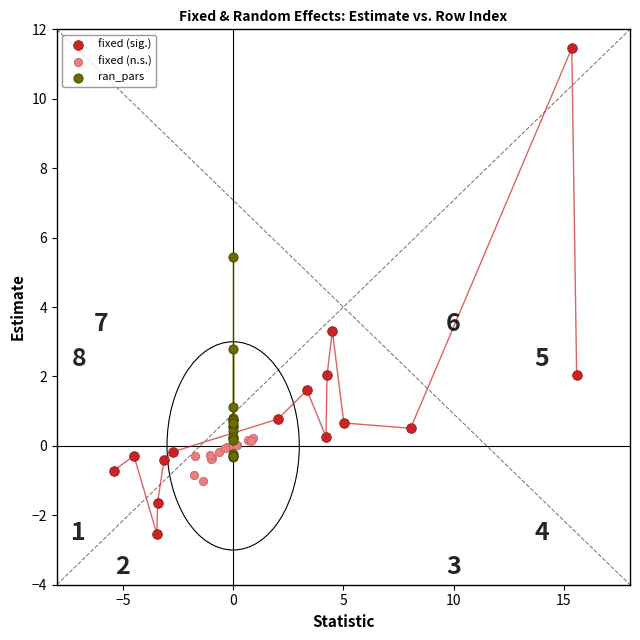

Which series contains the highest Y value?

fixed (sig.)